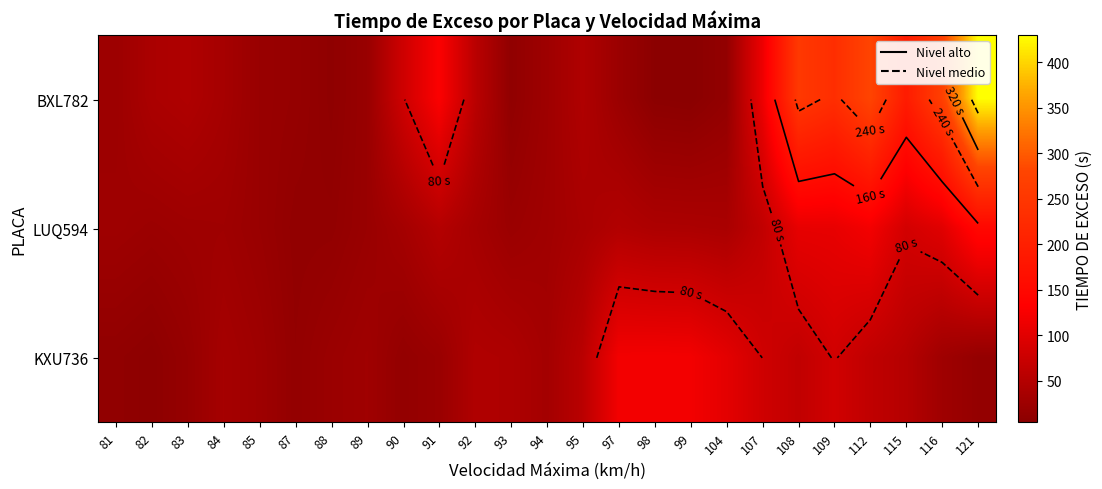

What is the smallest value displayed?

4.0